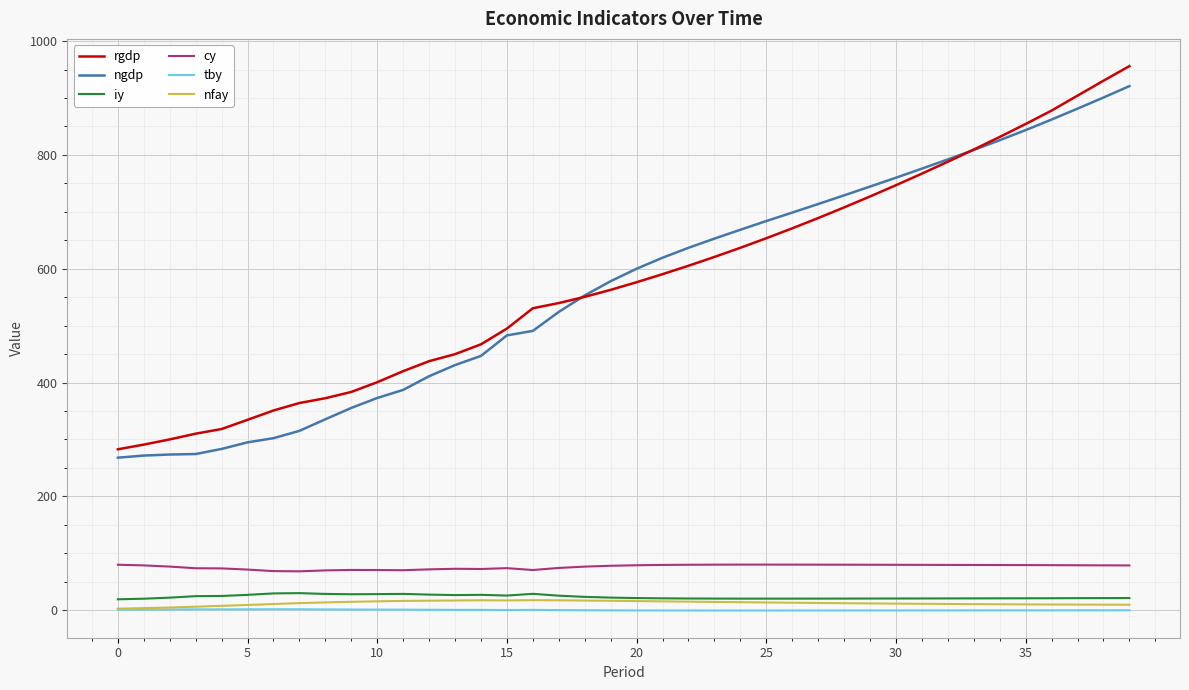

Rank the series by their maximum value, from lowest to highest.

tby, nfay, iy, cy, ngdp, rgdp